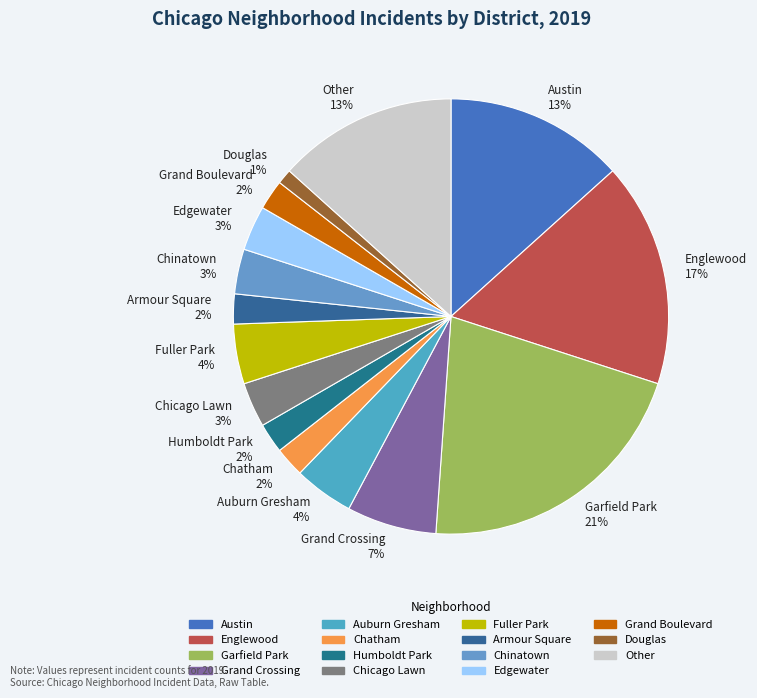

To the nearest percent, what portion does Grand Boulevard represent?

2%